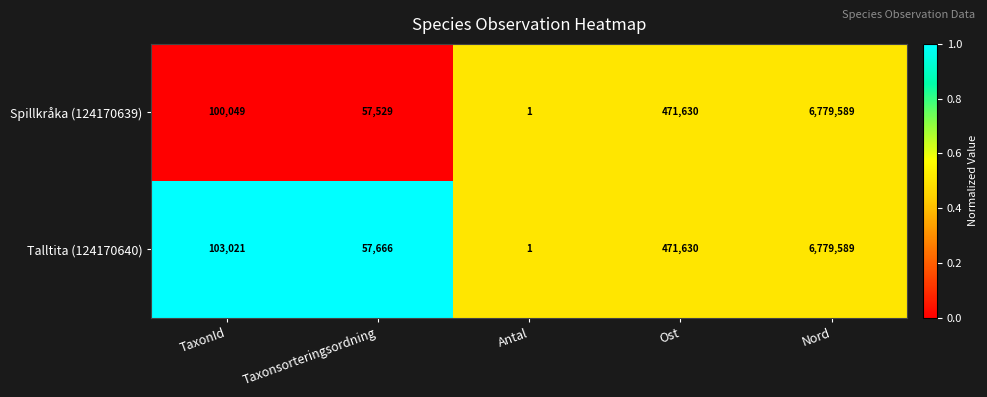

Which series has the largest total across all categories?

Talltita (124170640)